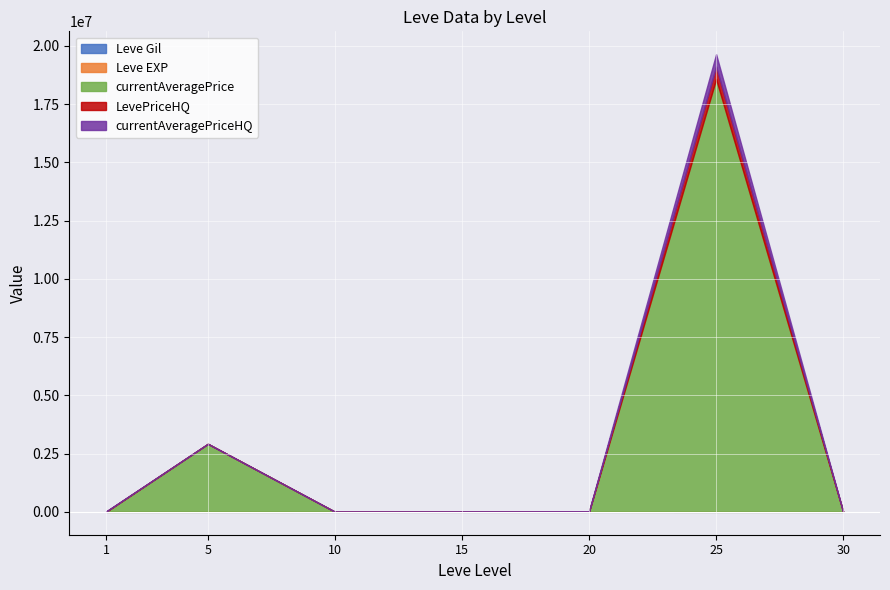

What is the total value across all series at 20?

2378